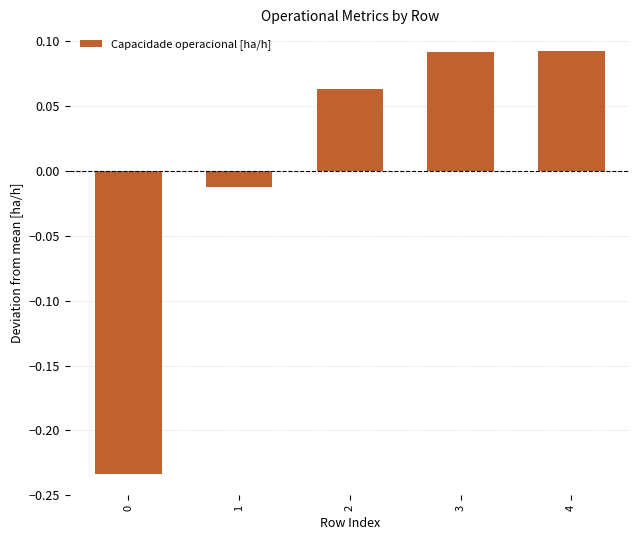

What is the difference between the maximum and minimum values?

0.3